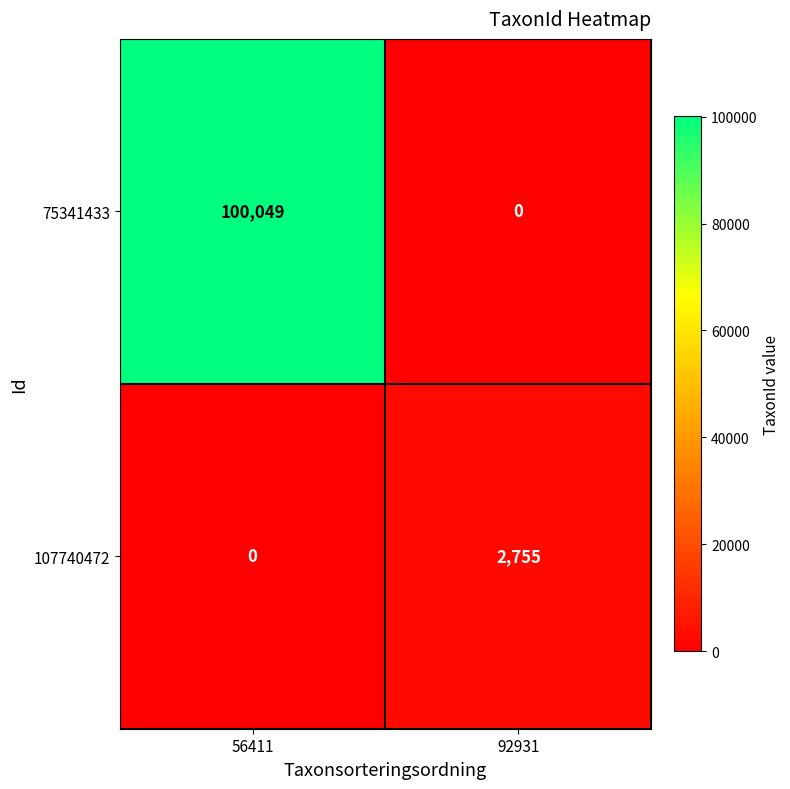

At which label is 75341433 closest to 50024?

92931